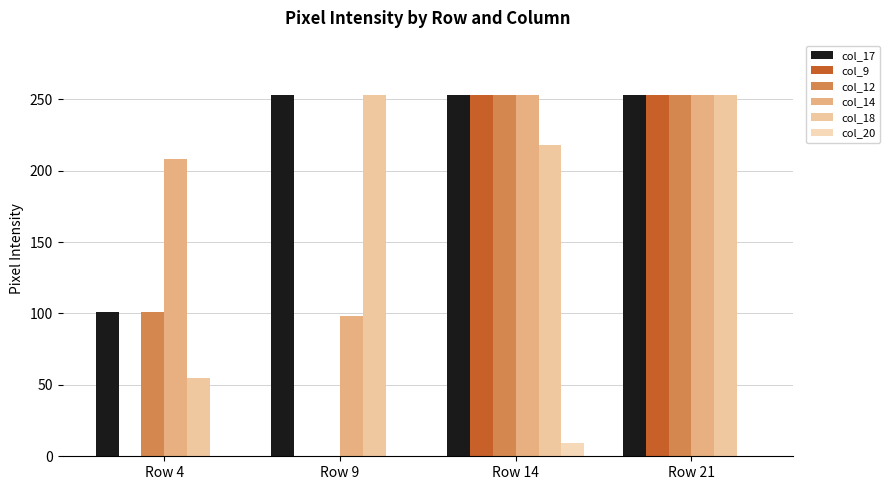

What is the approximate value of col_14 at Row 4?

208